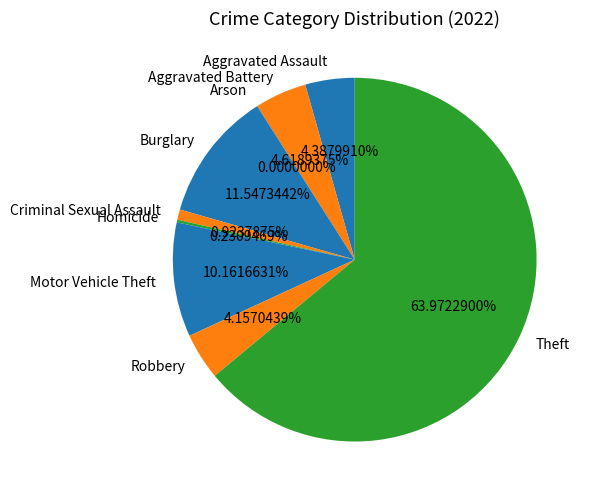

Combined, do Criminal Sexual Assault and Arson account for over 50%?

No